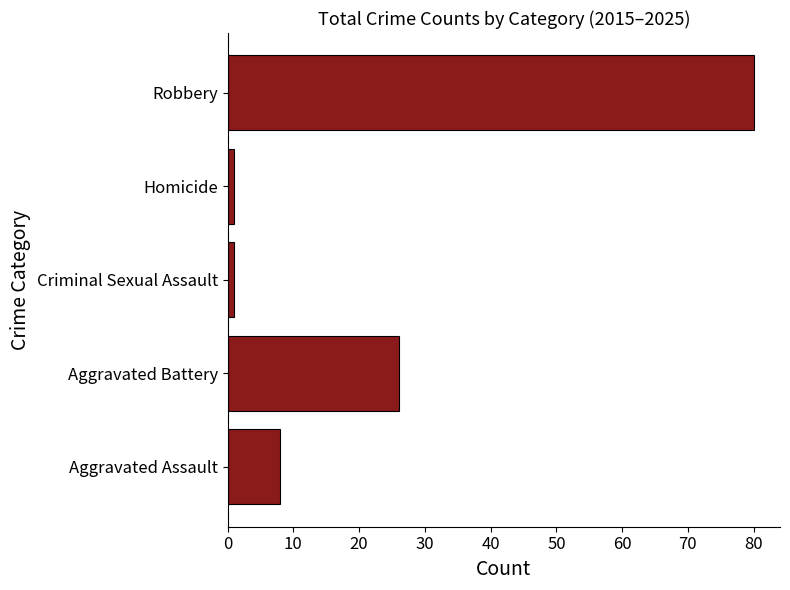

What is the difference between the maximum and second lowest values?

79